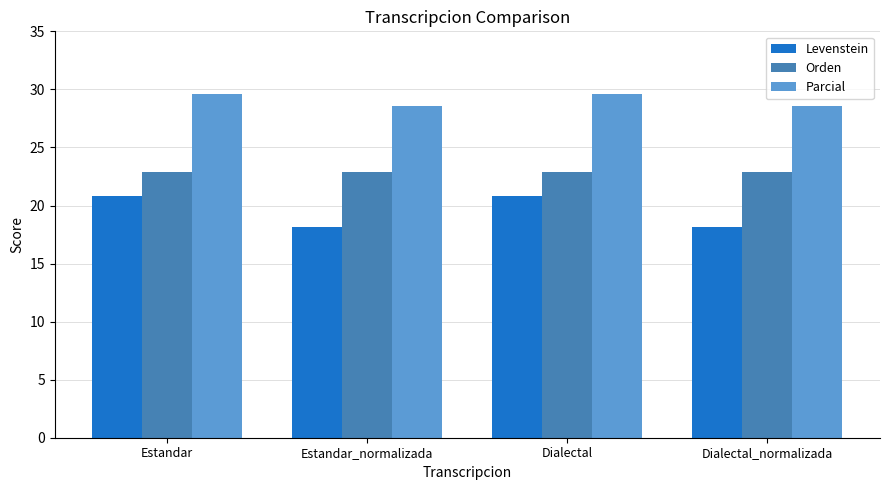

How many data points does each series have?

4